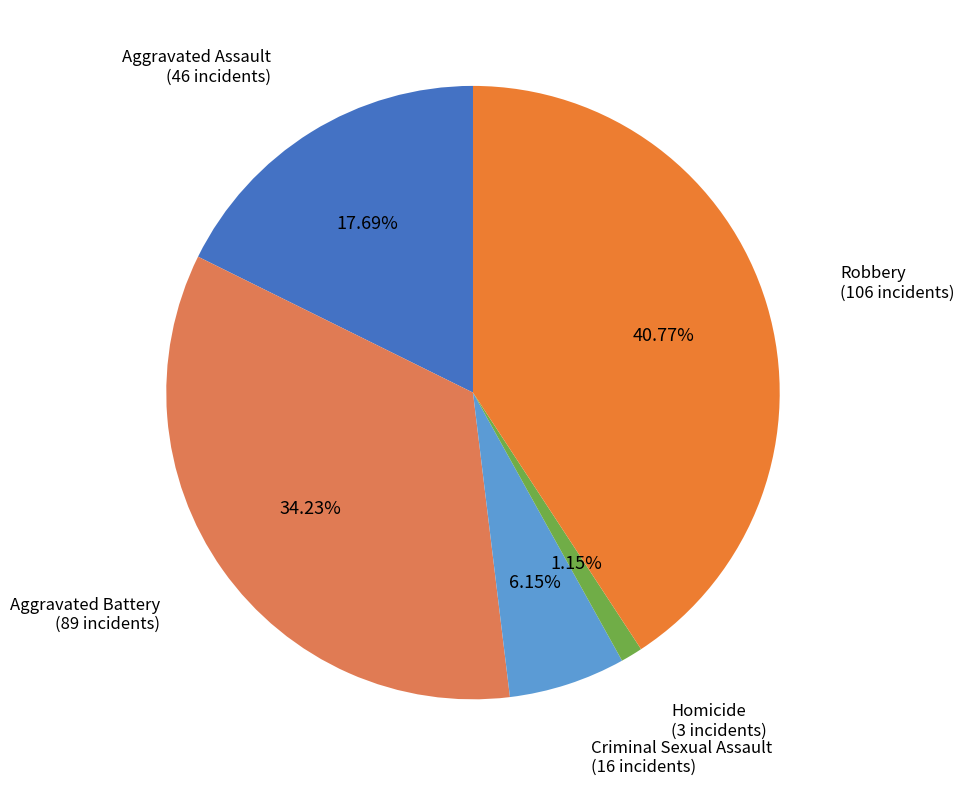

What percentage is NOT represented by Robbery?

59.2%